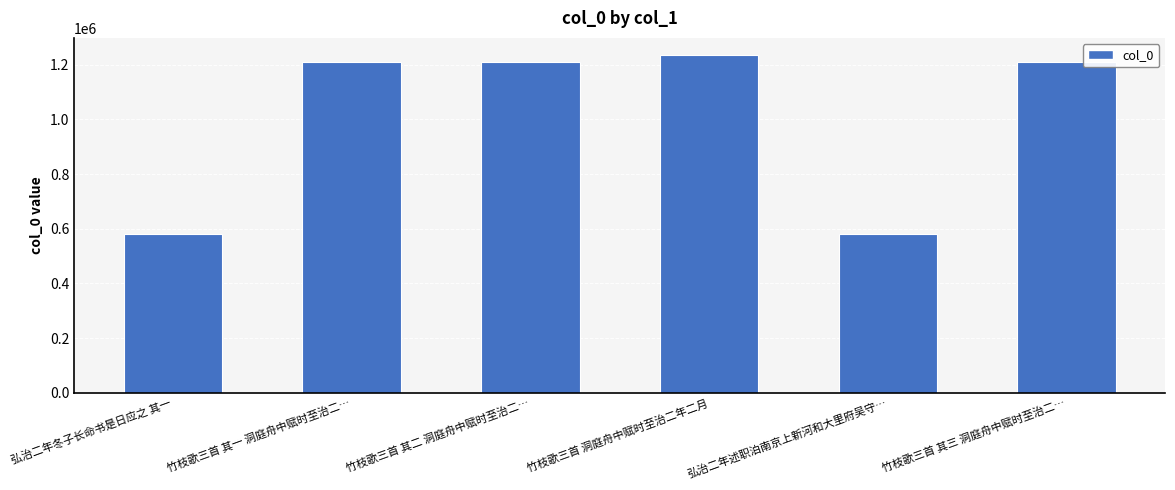

How many data points are less than 1208416?

3